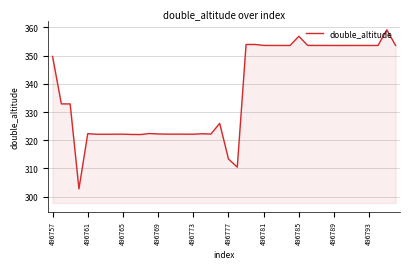

What is the difference between the maximum and minimum values?

56.4